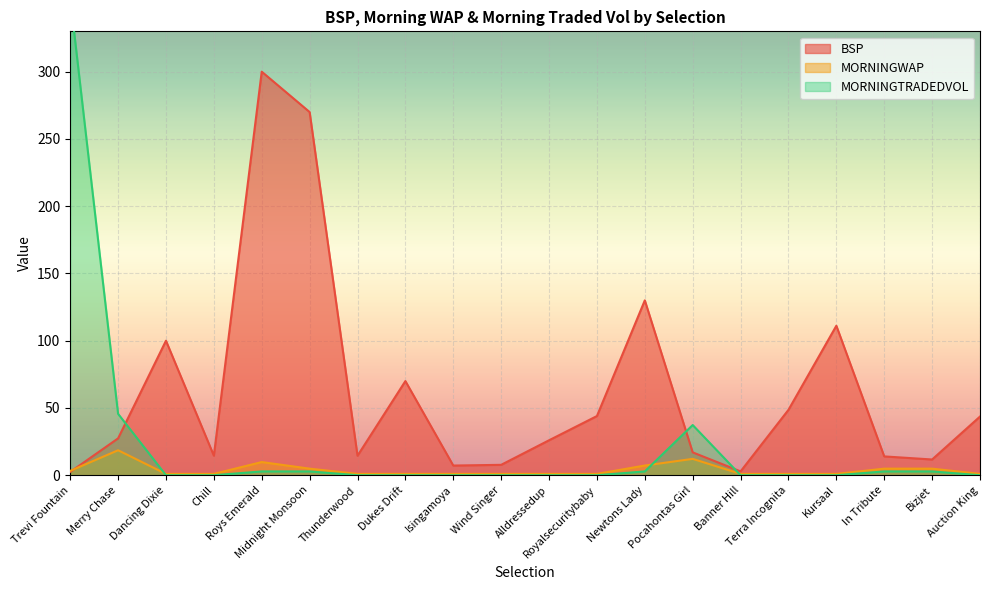

Which has a higher value, Midnight Monsoon or Thunderwood?

Midnight Monsoon